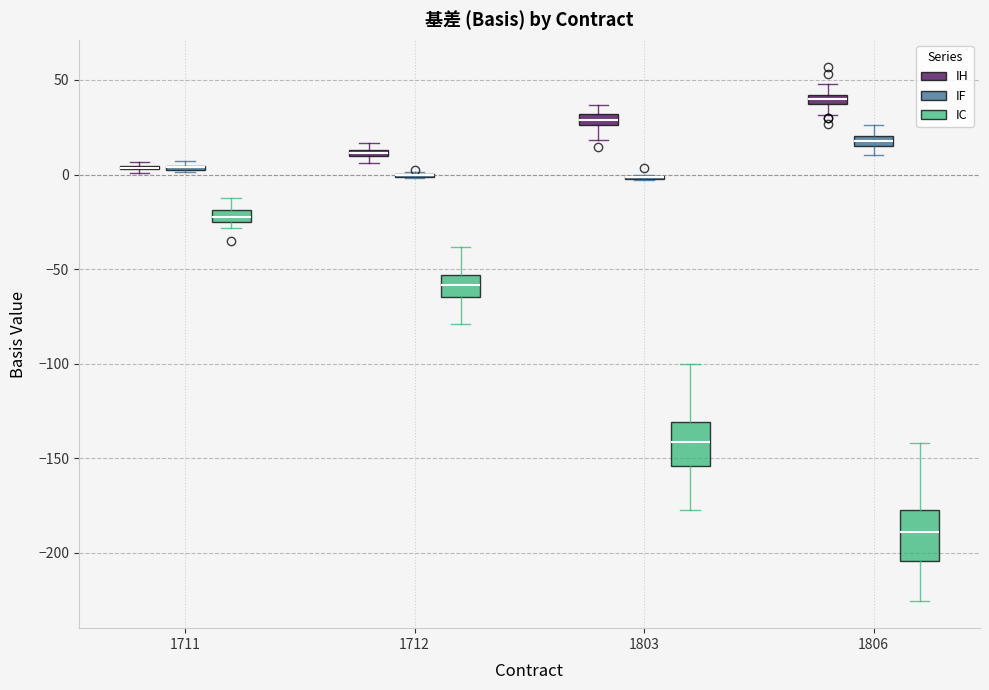

Where is the upper edge of the box for 1712 (IC) on the y-axis? The values are not printed on the chart, so give them approximately, as read against the axis.

-55